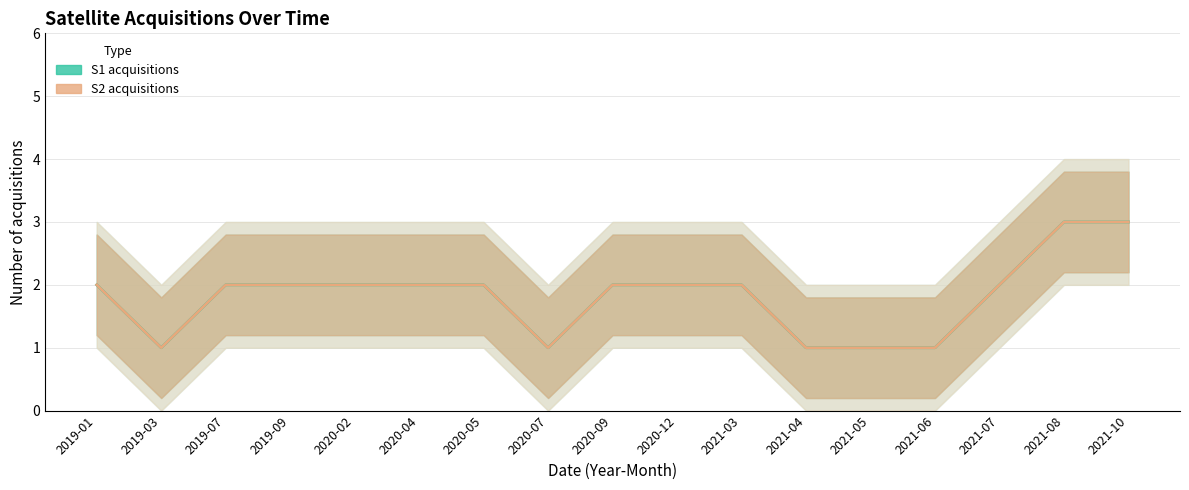

What are all the series names shown in the legend?

S1 acquisitions, S2 acquisitions